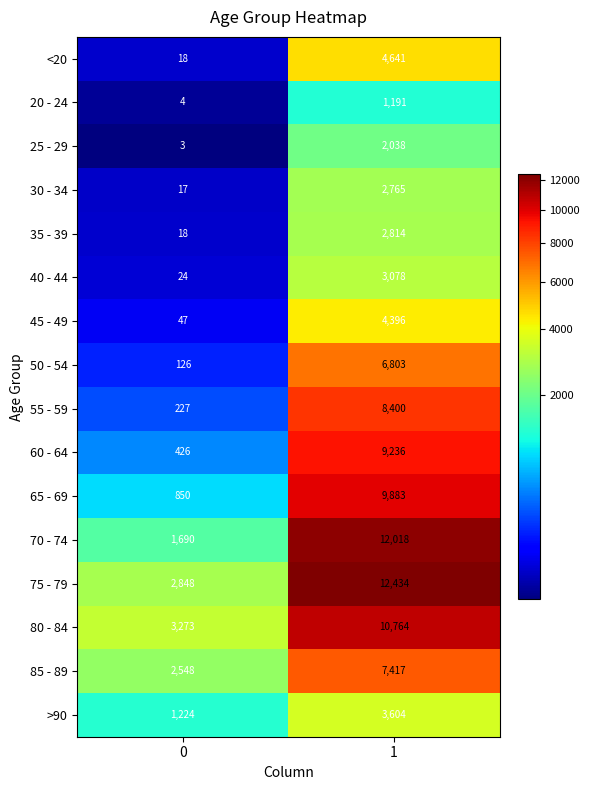

True or false: 30 - 34 has a value of 17 at 0.

True